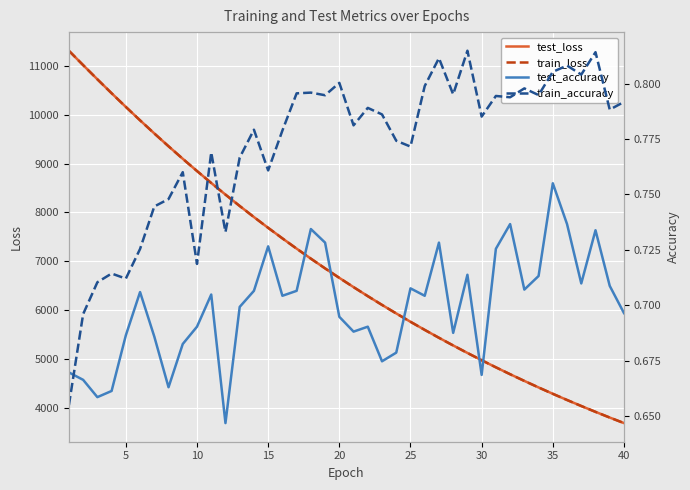

Which series has the largest range (max minus min)?

train_loss